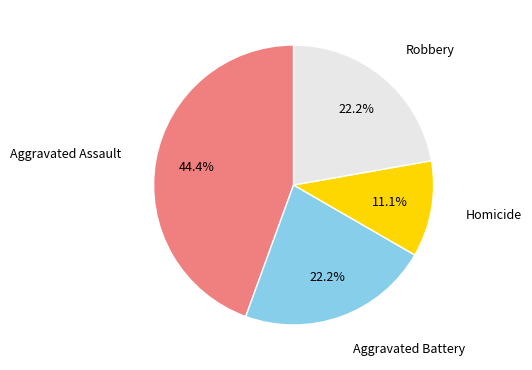

Is there a majority slice in this chart?

No